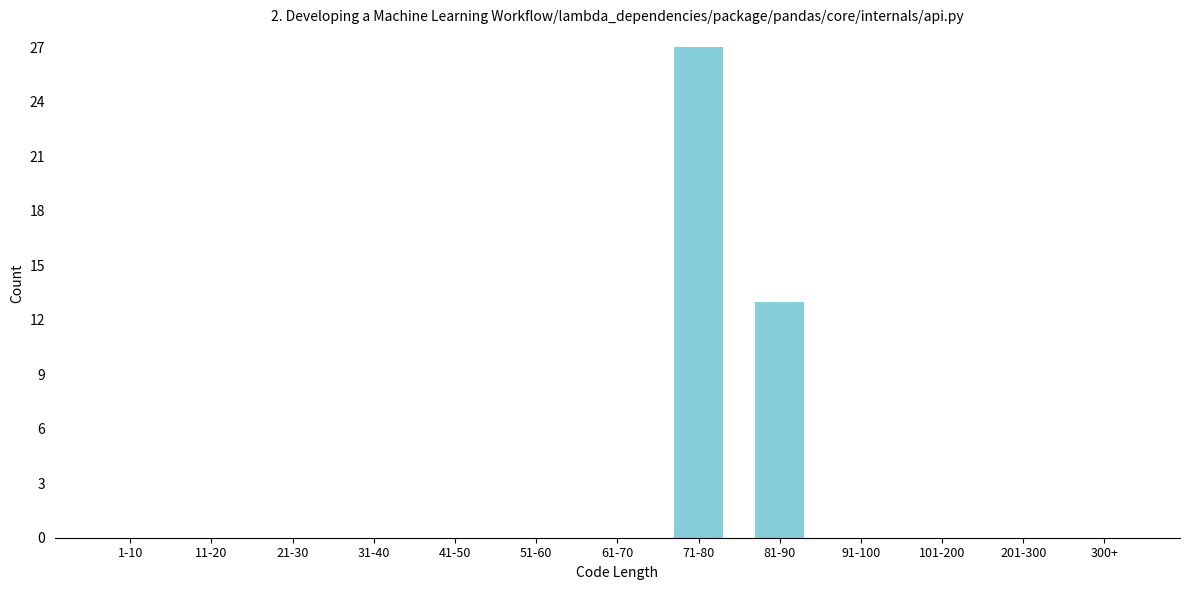

Reading left to right, list all the values displayed in this chart.

1-10=0	11-20=0	21-30=0	31-40=0	41-50=0	51-60=0	61-70=0	71-80=27	81-90=13	91-100=0	101-200=0	201-300=0	300+=0